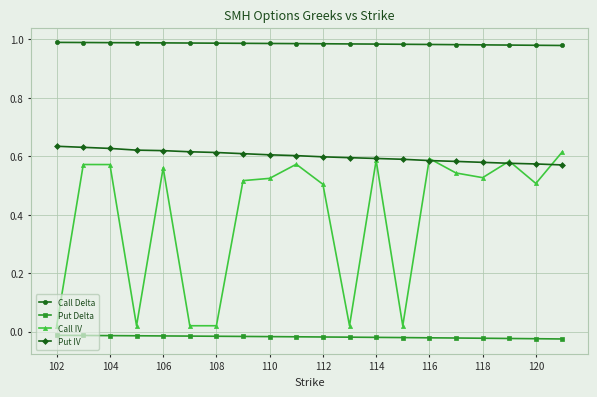

Rank the series by their average value, from lowest to highest.

Put Delta, Call IV, Put IV, Call Delta